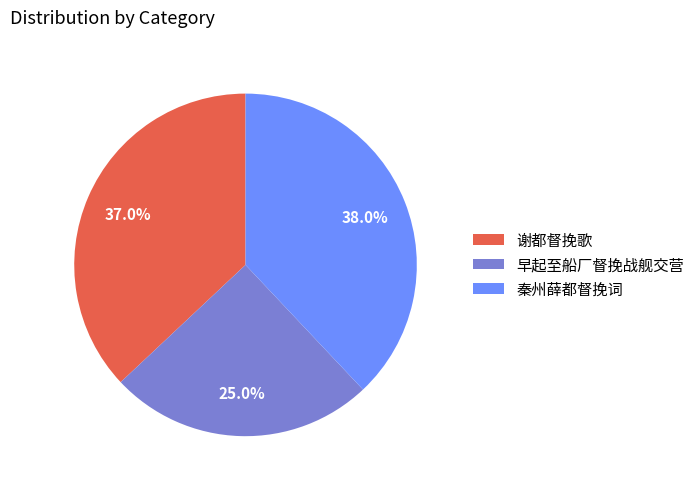

Which category has the smallest portion of the pie?

早起至船厂督挽战舰交营